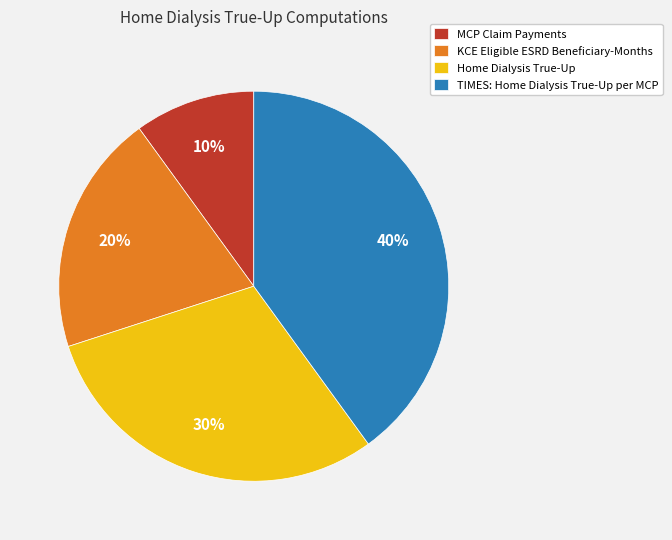

To the nearest percent, what is the difference between the largest and smallest slice percentages?

30%